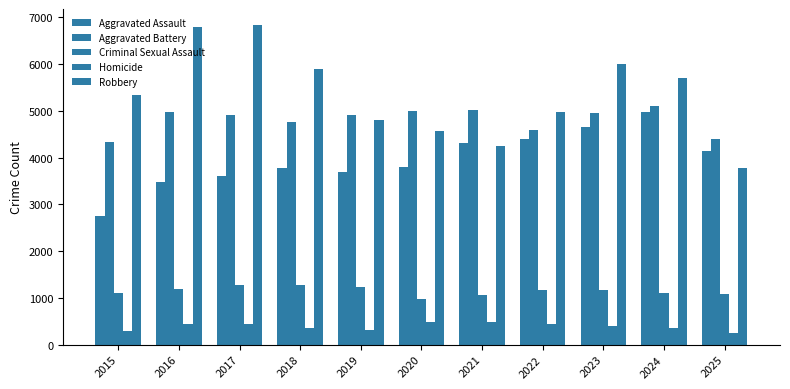

How many values in the Robbery series are below 5335?

5